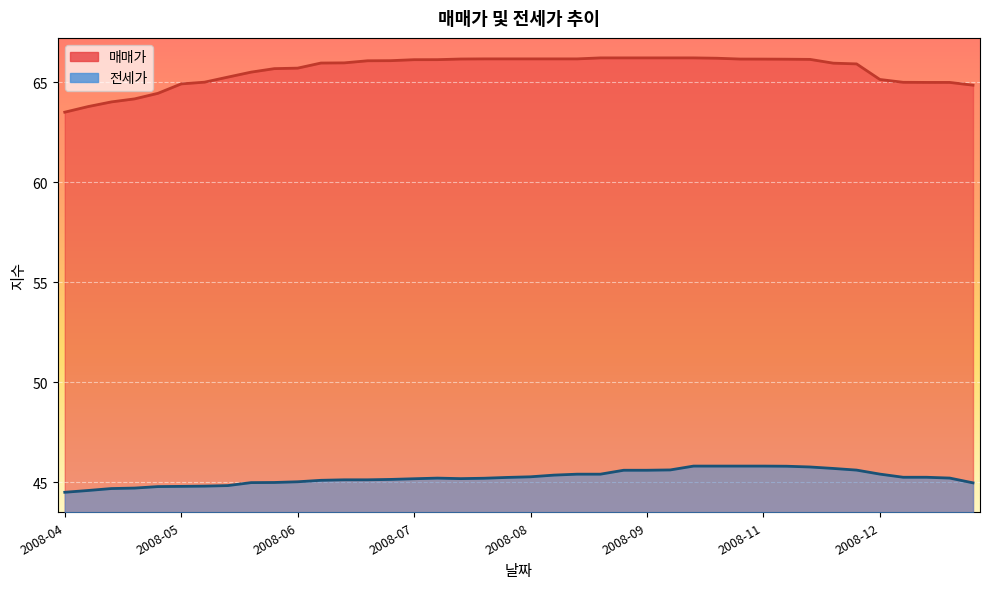

What is the maximum value shown in the chart?

66.2